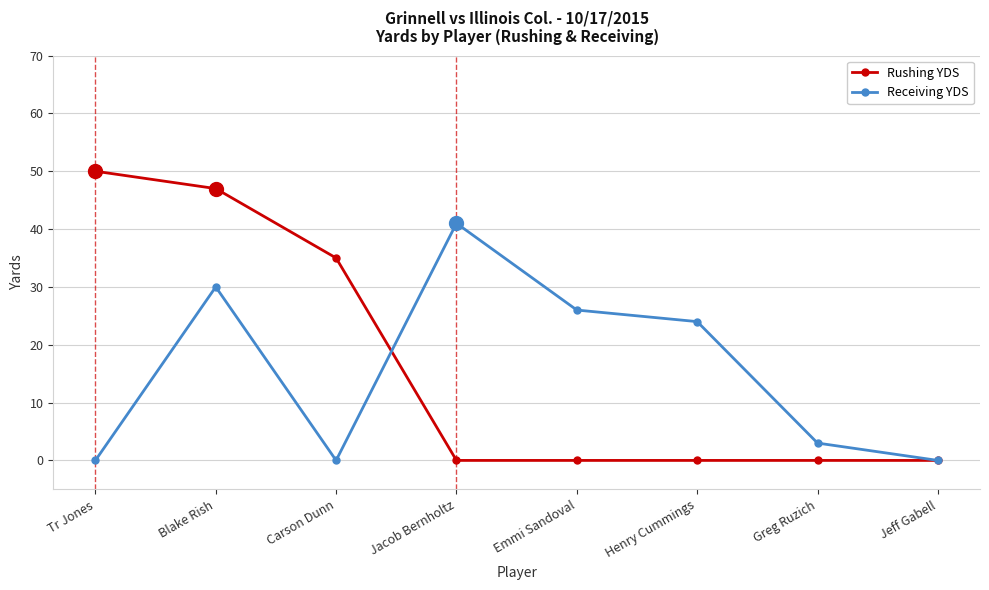

At which category does Receiving YDS reach its first local valley?

Carson Dunn